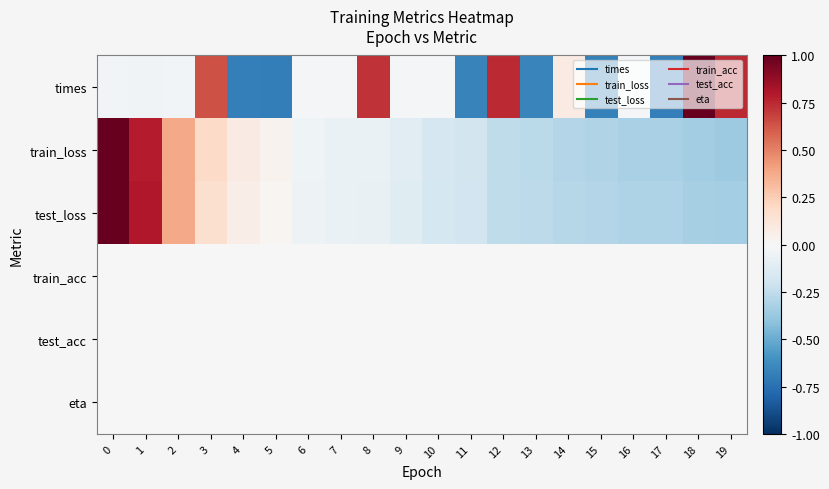

List the series in order of their peak value, highest first.

row_2, row_1, row_0, row_3, row_4, row_5